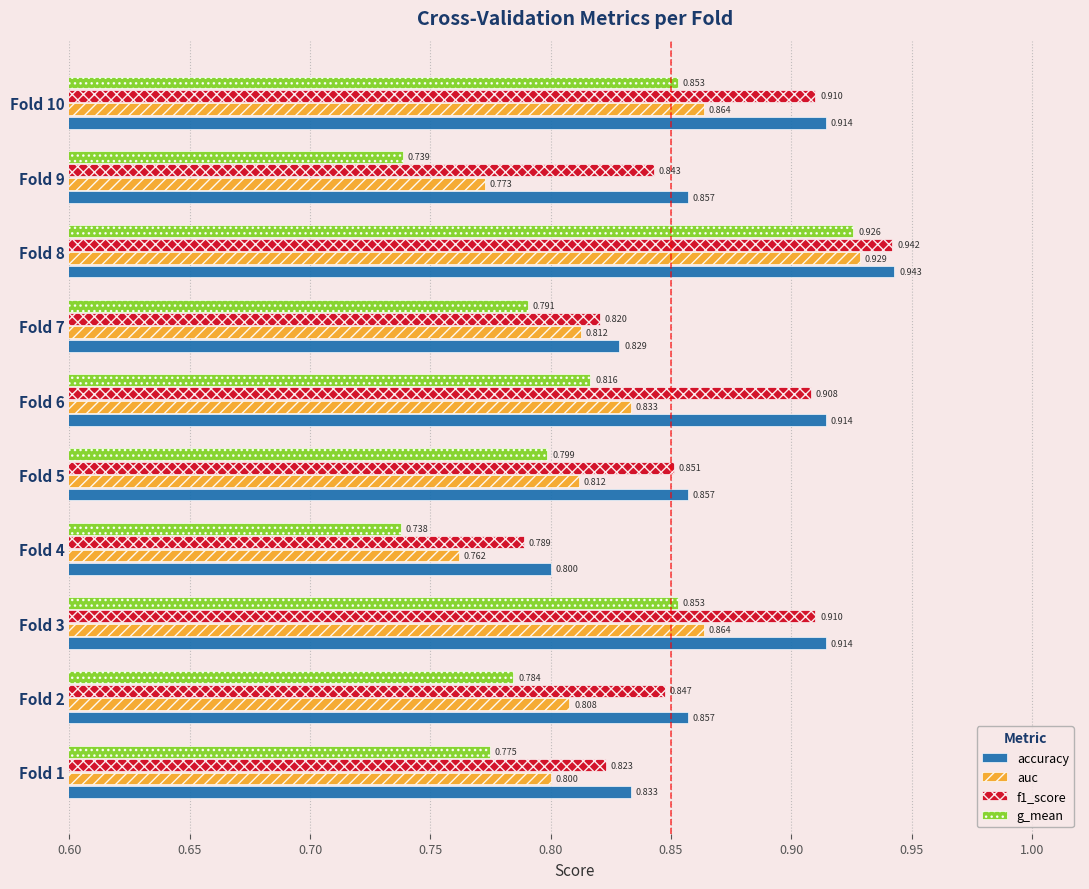

Which series has the largest total across all categories?

accuracy